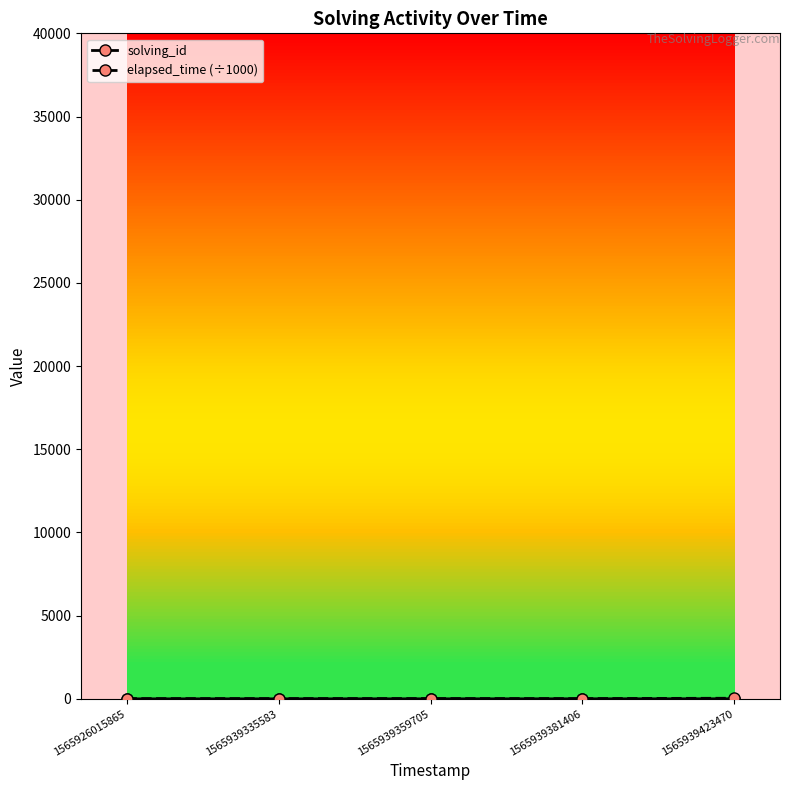

How many categories are shown in the chart?

5